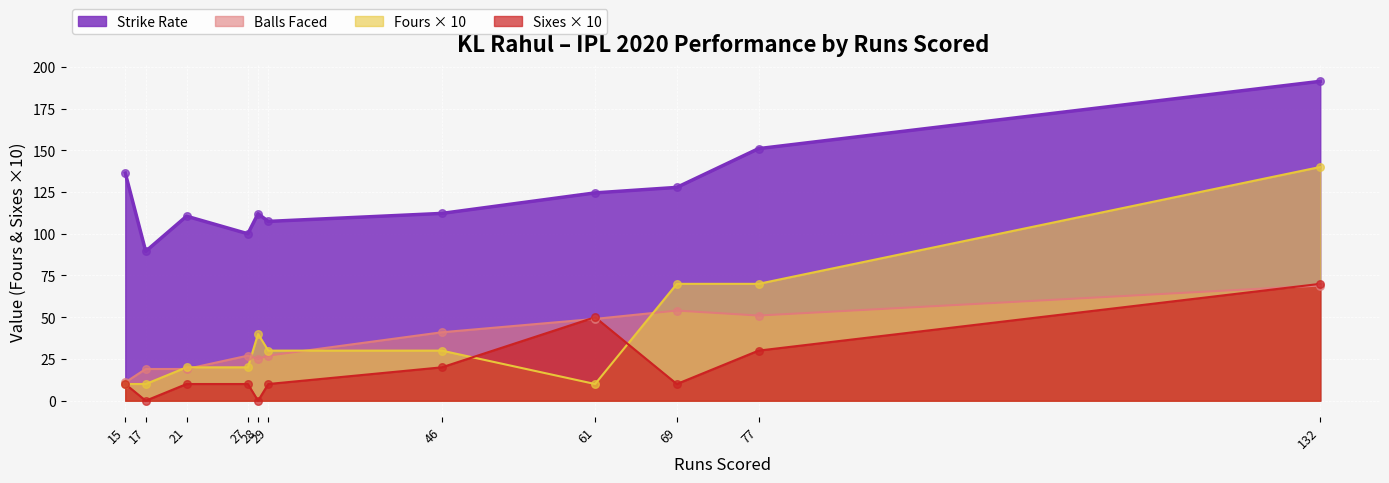

What is the total value across all series at 21?

159.5